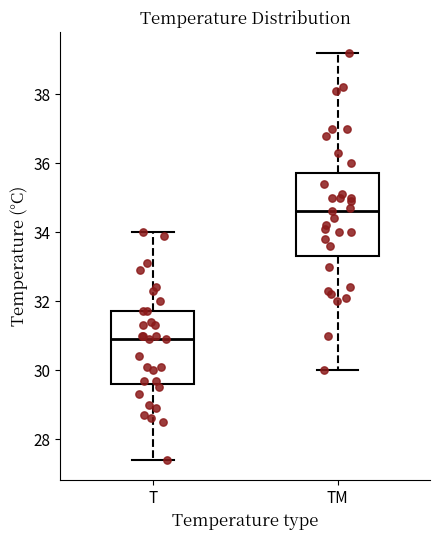

Where is the upper edge of the box for TM on the y-axis? The values are not printed on the chart, so give them approximately, as read against the axis.

35.8